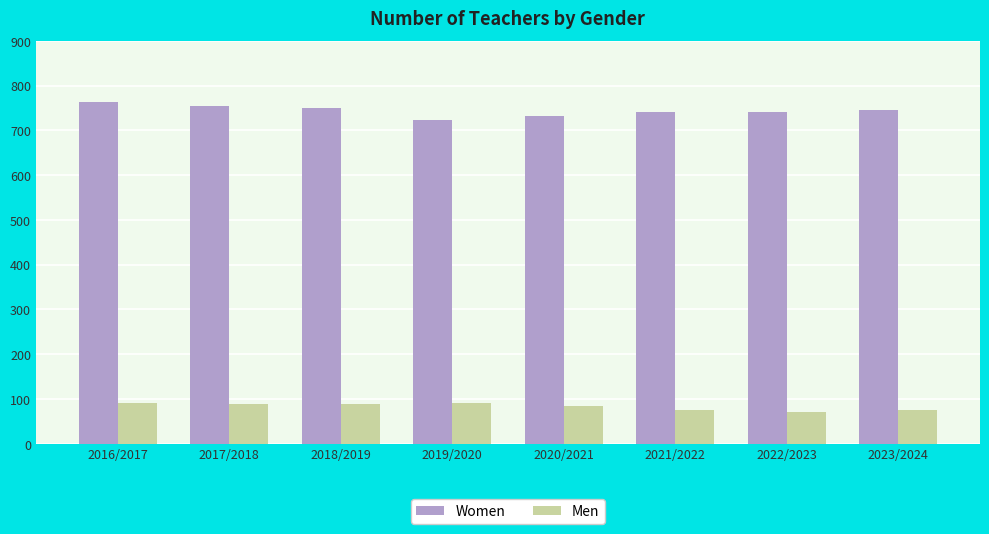

At 2023/2024, list the series in order from largest to smallest.

Women, Men